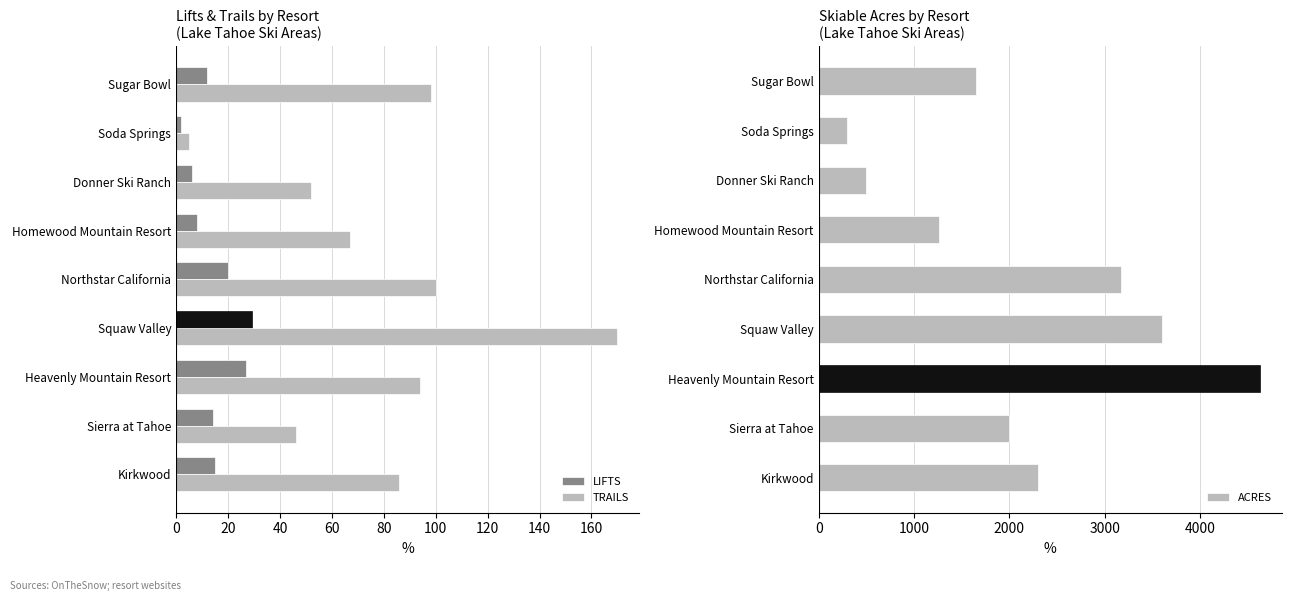

How many groups of bars are there?

9